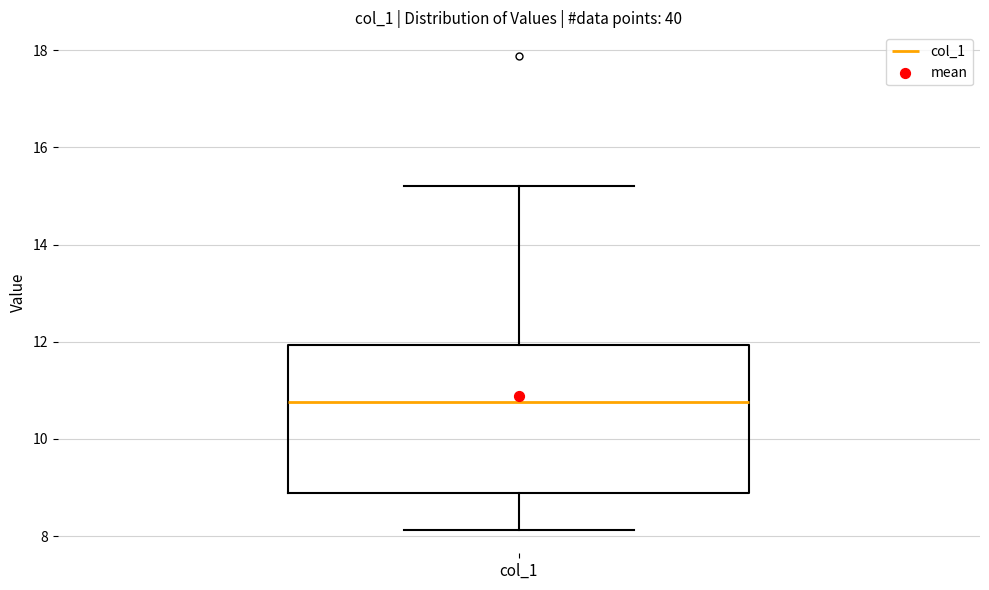

Read this box plot against the y-axis: the position of the median line, the range covered by the box, and the ends of both whiskers. The values are not printed on the chart, so give them approximately, as read against the axis.

median 10.8, box 8.8 to 12.0, whiskers 8.2 to 15.2